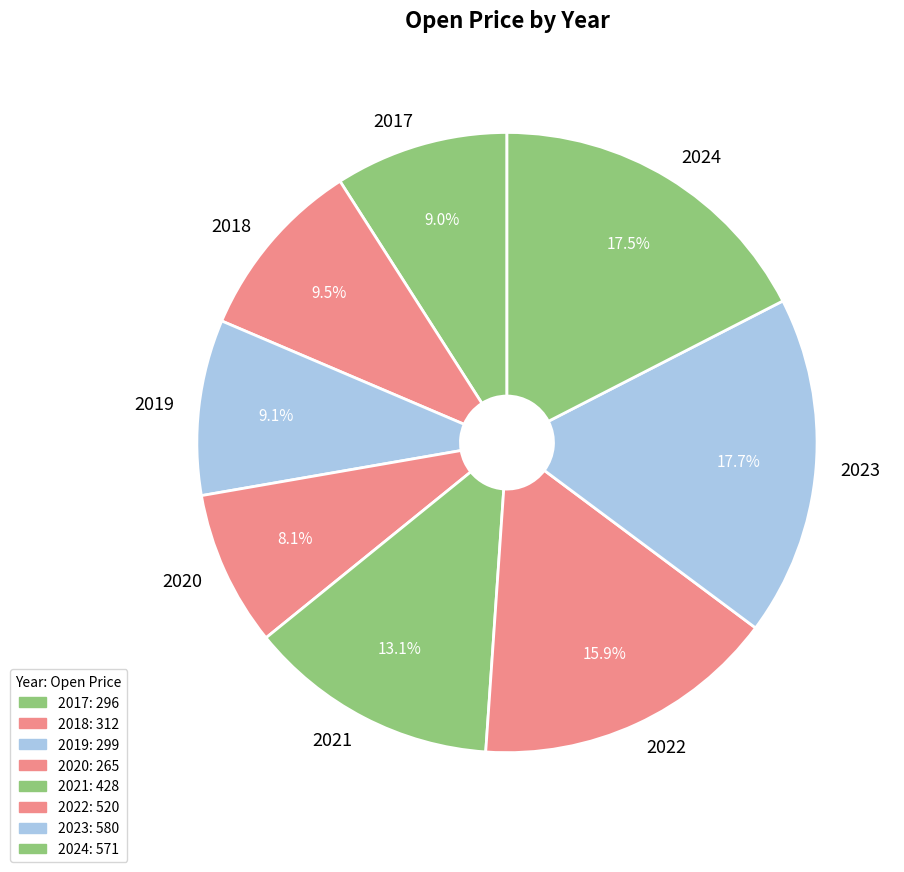

What percentage is the 2019 slice, to the nearest percent?

9%